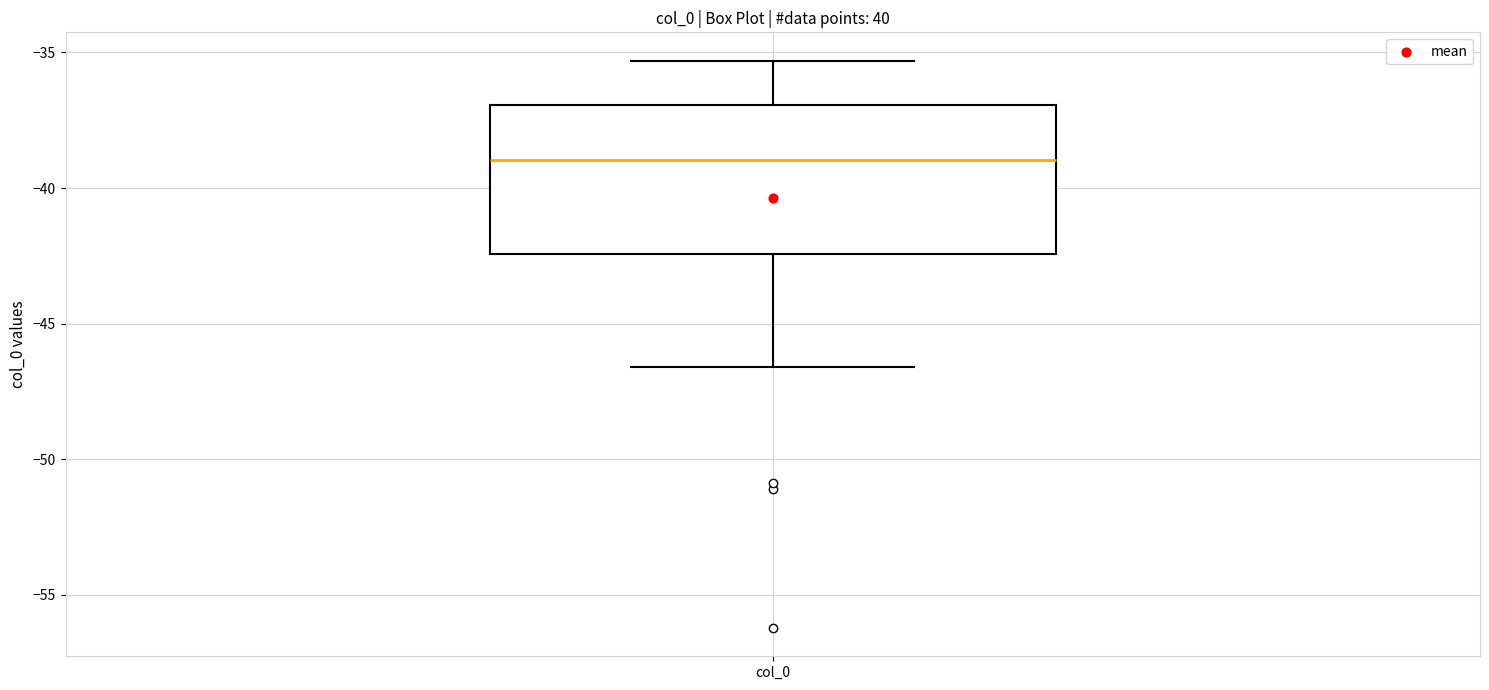

Where does the lower whisker of the box for col_0 end on the y-axis? The values are not printed on the chart, so give them approximately, as read against the axis.

-46.5